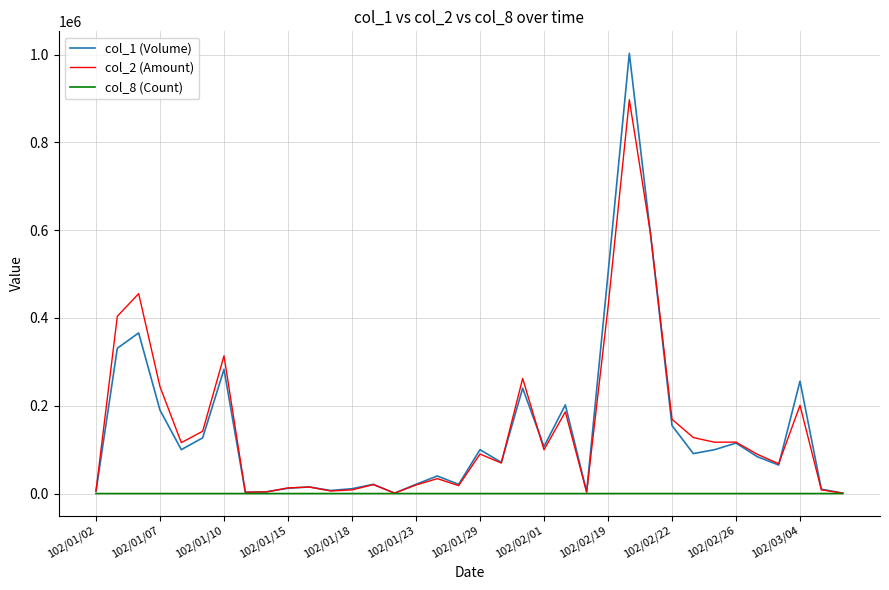

Which series has the largest range (max minus min)?

col_1 (Volume)